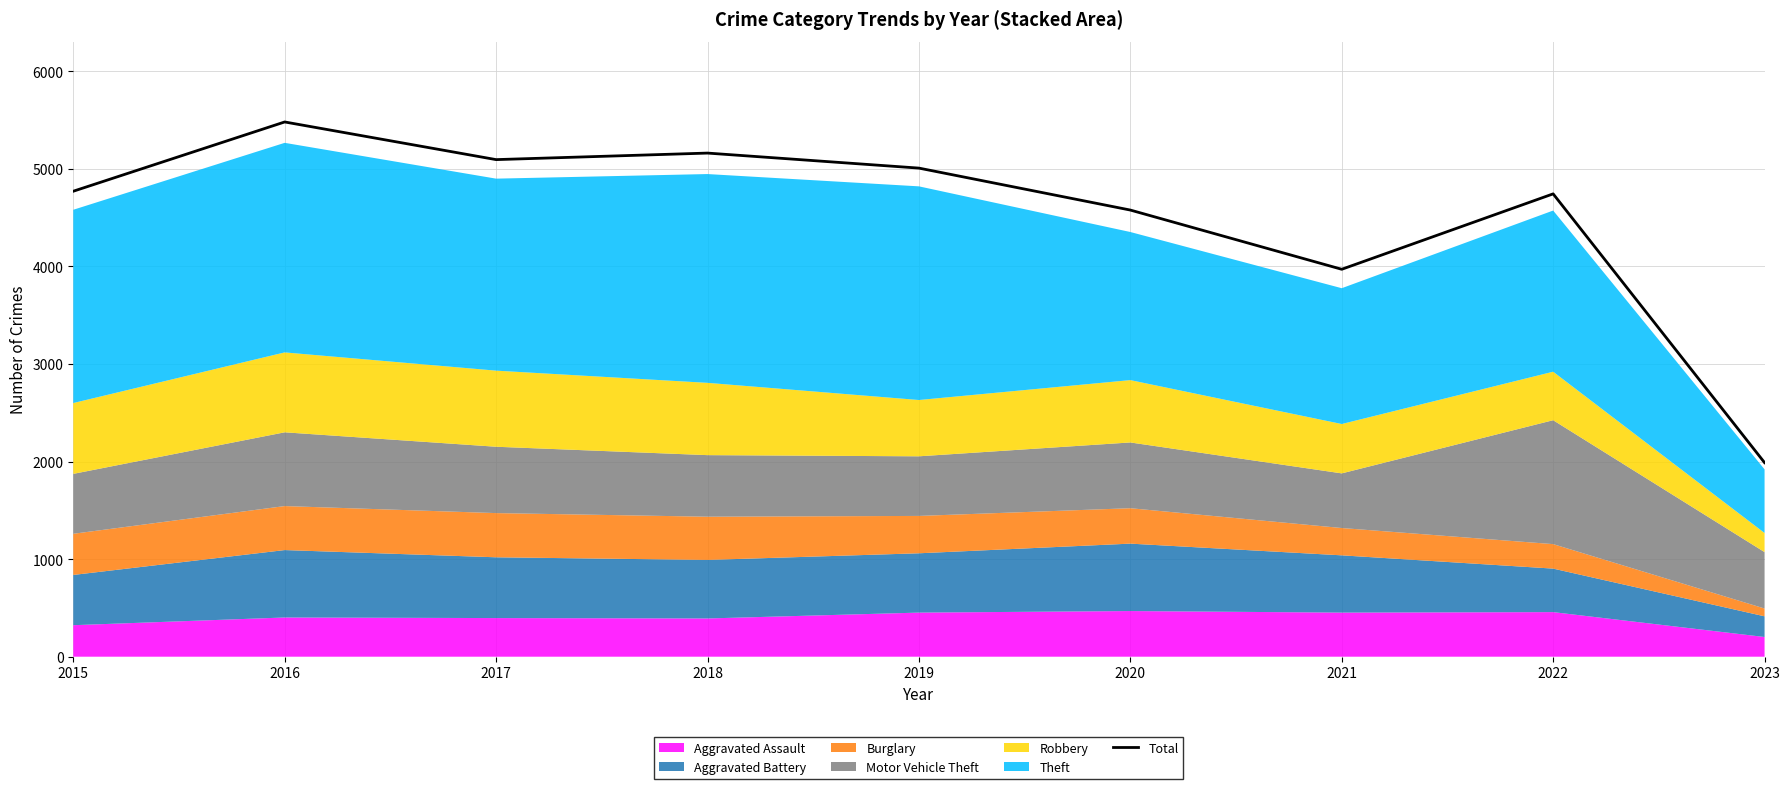

What is the difference between the second highest and minimum values?

3173